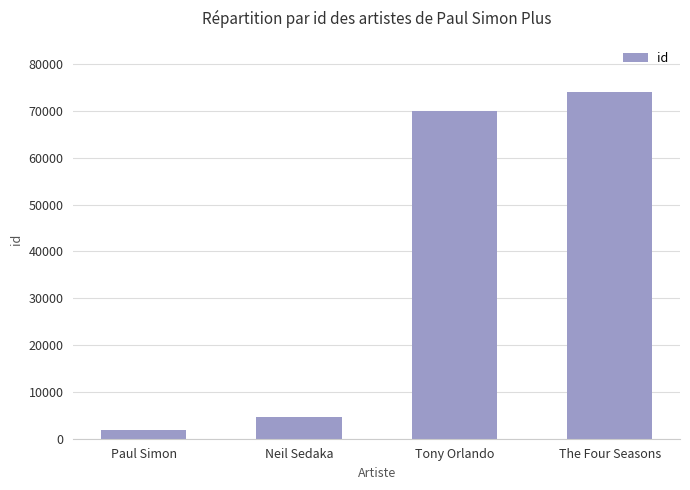

What position from the right is Tony Orlando?

2